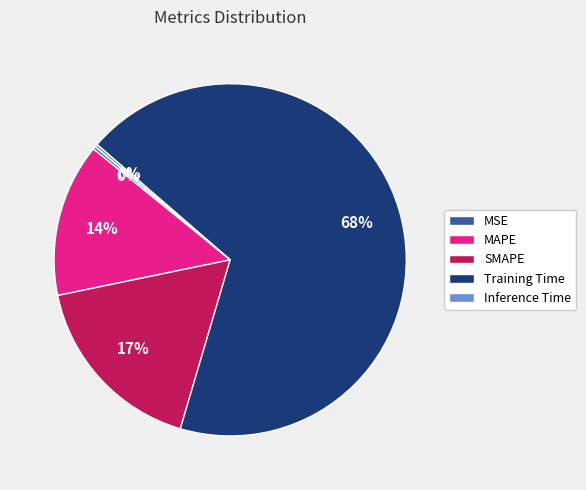

Which category has the biggest portion of the pie?

Training Time